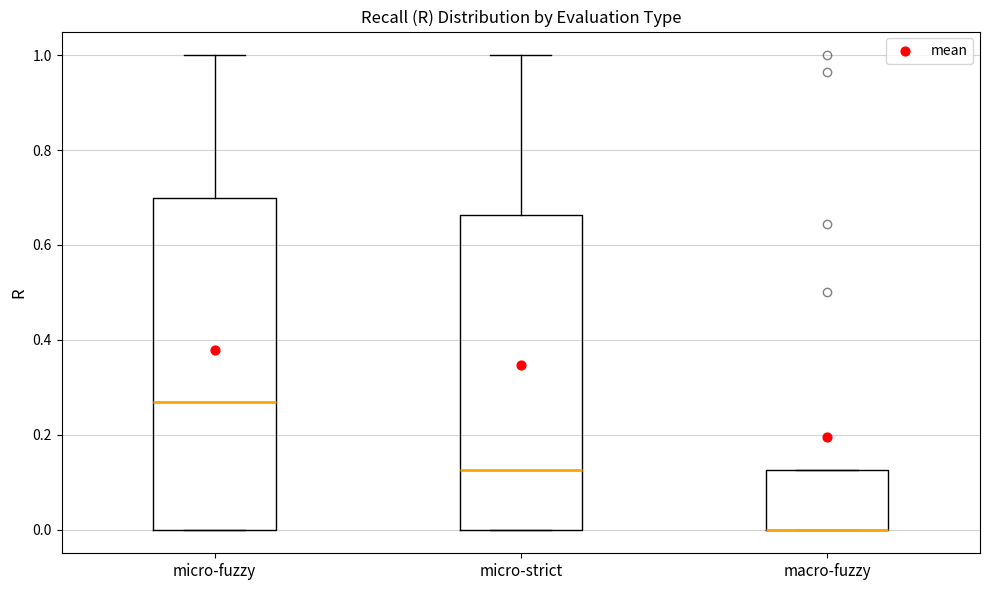

Reading left to right, read every box against the y-axis: the position of its median line, the range the box covers, and the ends of its whiskers. The values are not printed on the chart, so give them approximately, as read against the axis.

micro-fuzzy: median 0.26, box 0.00 to 0.70, whiskers 0.00 to 1.00
micro-strict: median 0.12, box 0.00 to 0.66, whiskers 0.00 to 1.00
macro-fuzzy: median 0.00 (drawn on the box's lower edge), box 0.00 to 0.12, whiskers 0.00 to 0.12